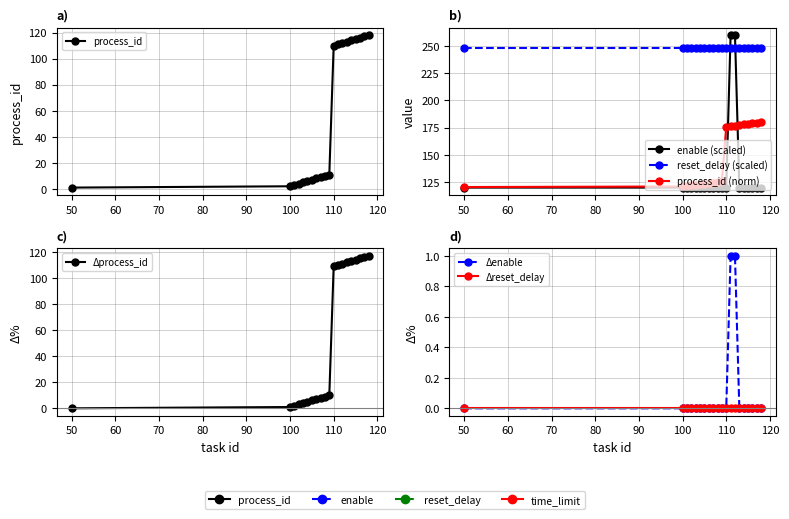

What is the value of the enable point at the 16th from the left?

120